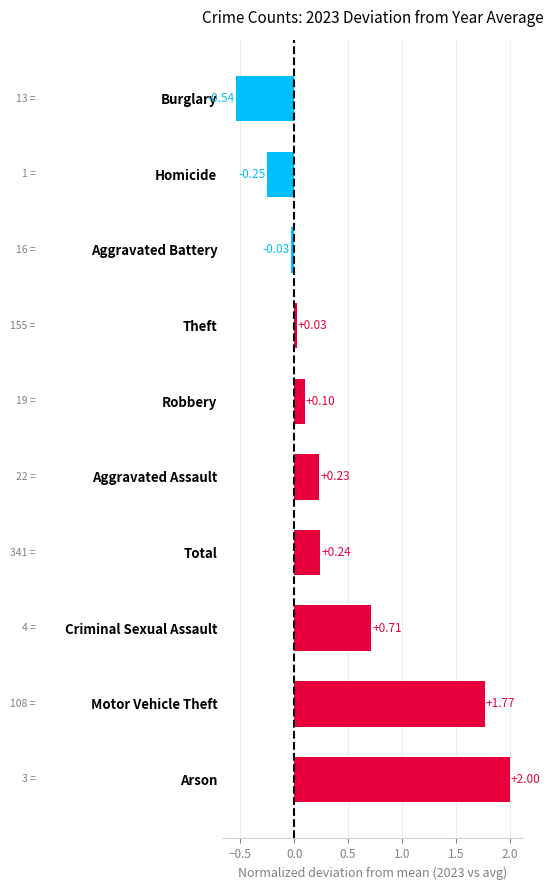

What is the change in value from Motor Vehicle Theft to Burglary?

-2.3